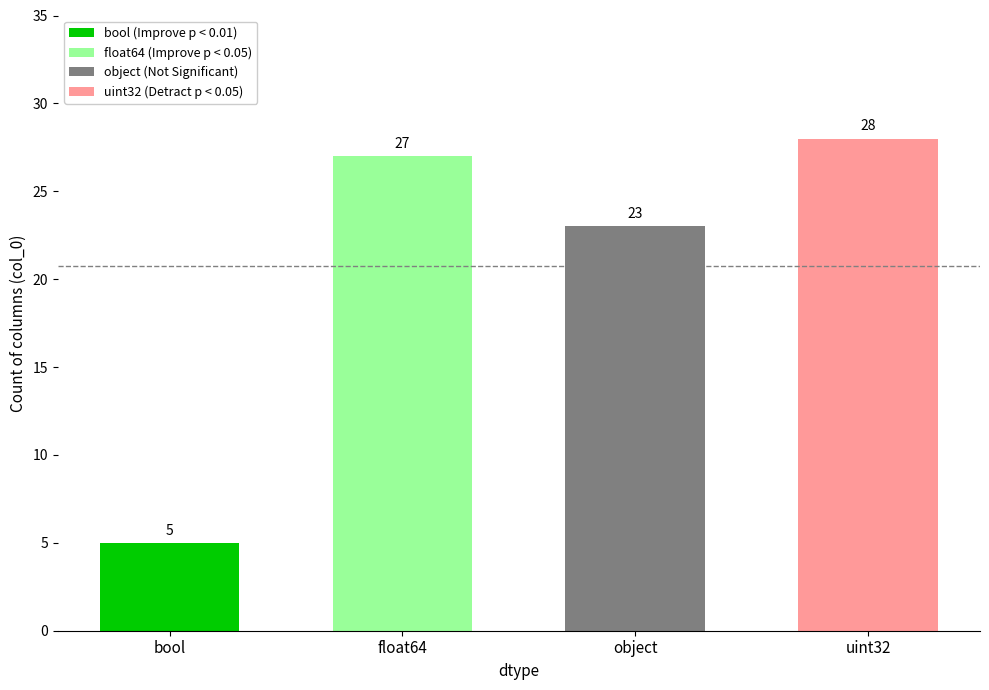

At which label does the data first exceed 27?

uint32